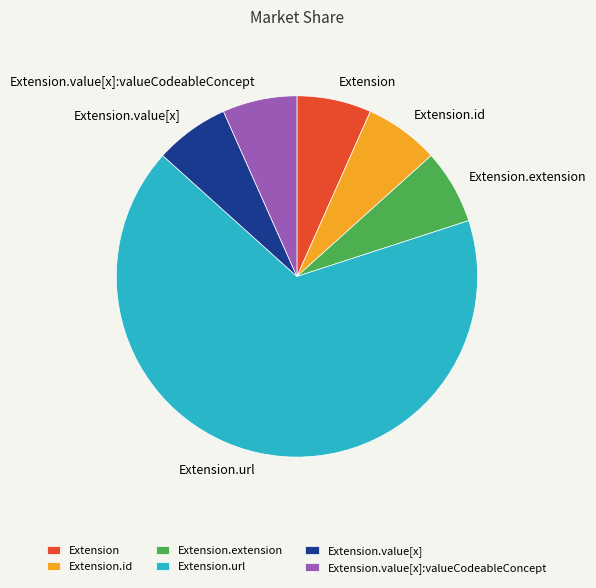

The Extension slice represents 7% of the pie. True or false?

True